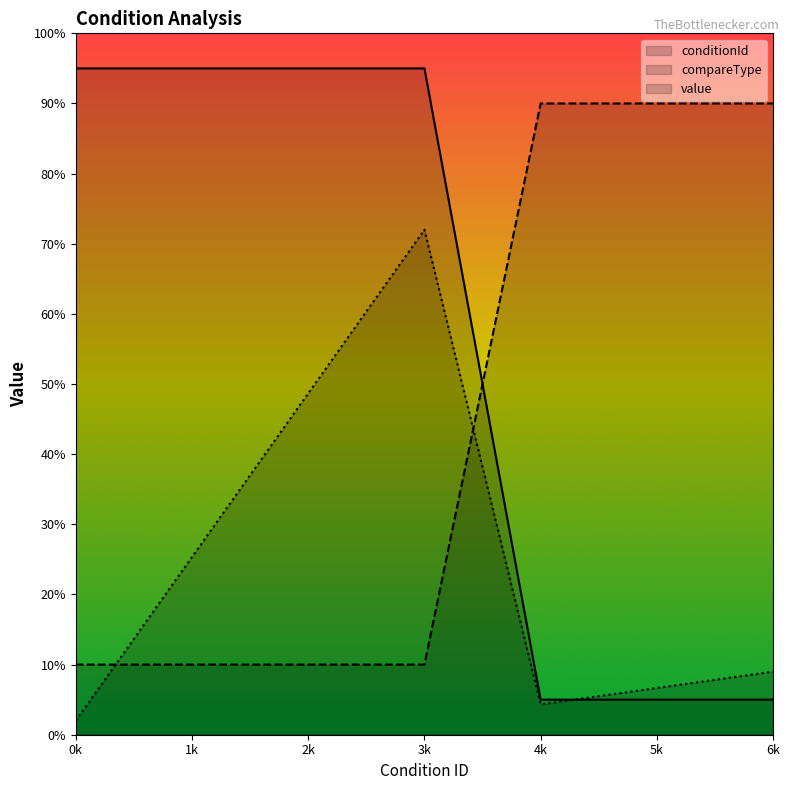

Which series has the largest total across all categories?

conditionId